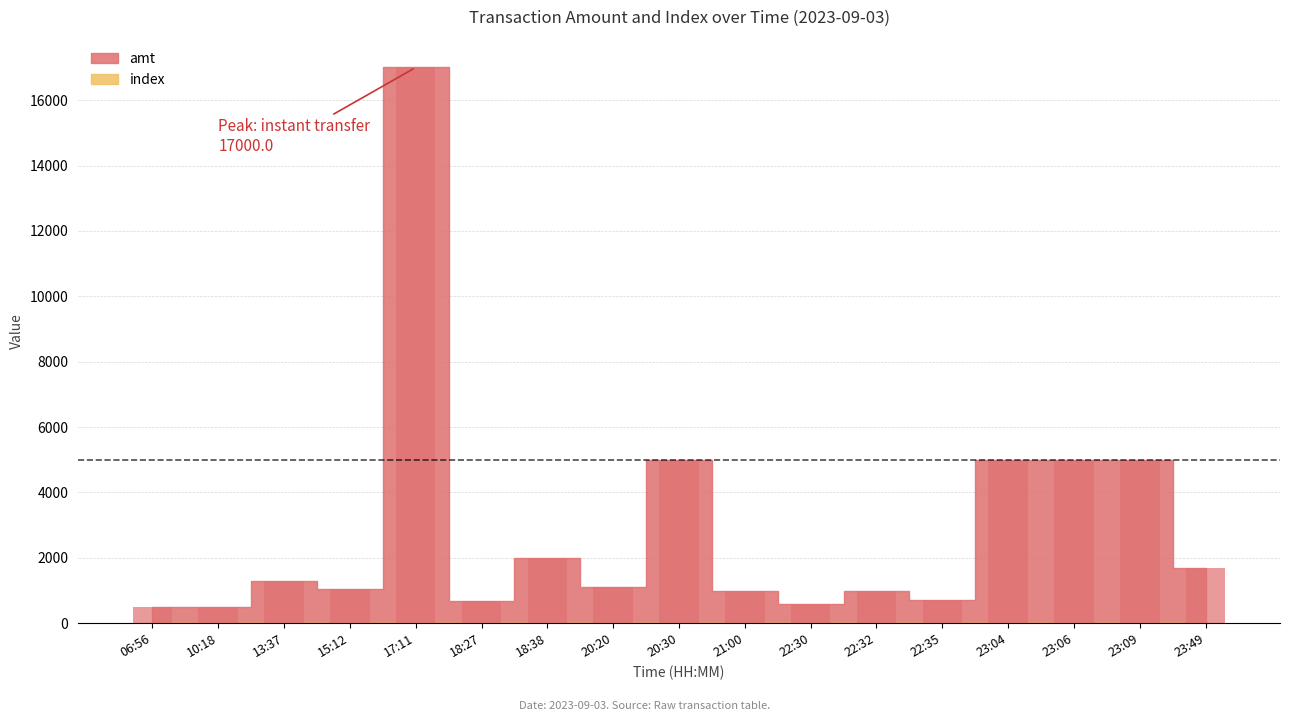

What are all the series names shown in the legend?

amt, index